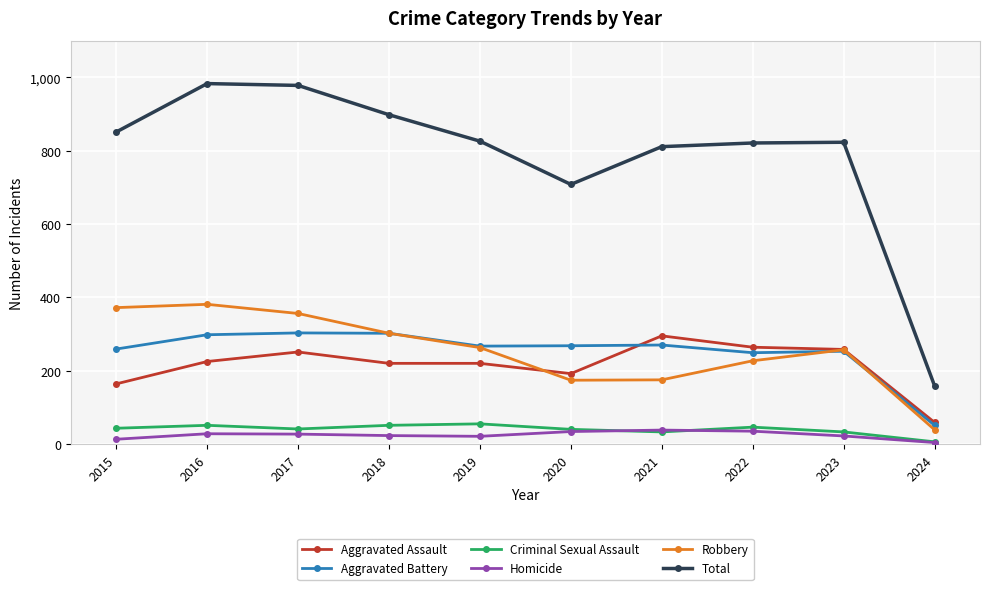

True or false: Criminal Sexual Assault has more than 0 interior local peaks.

True